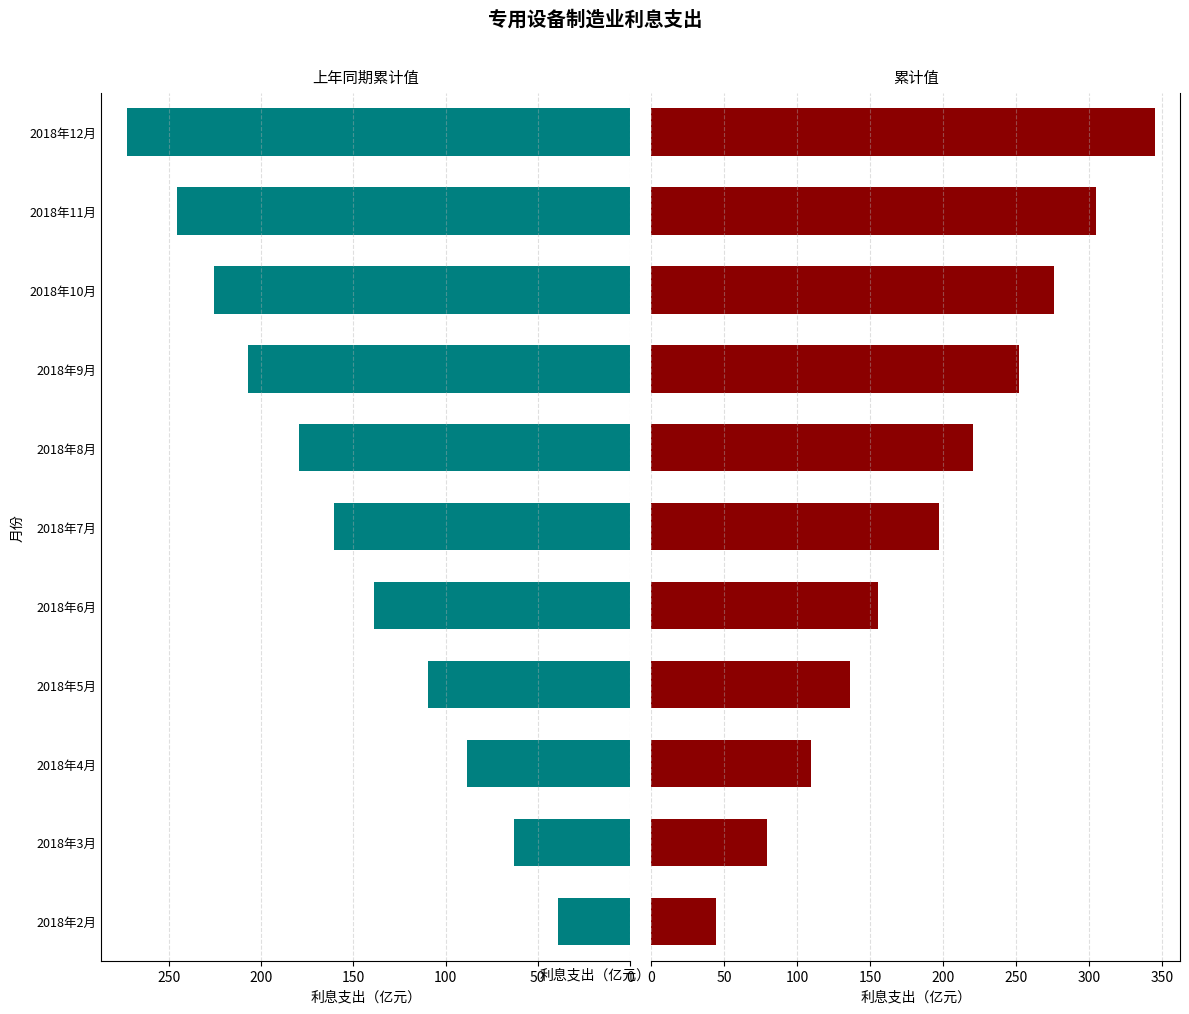

What is the minimum value for 上年同期累计值?

38.9